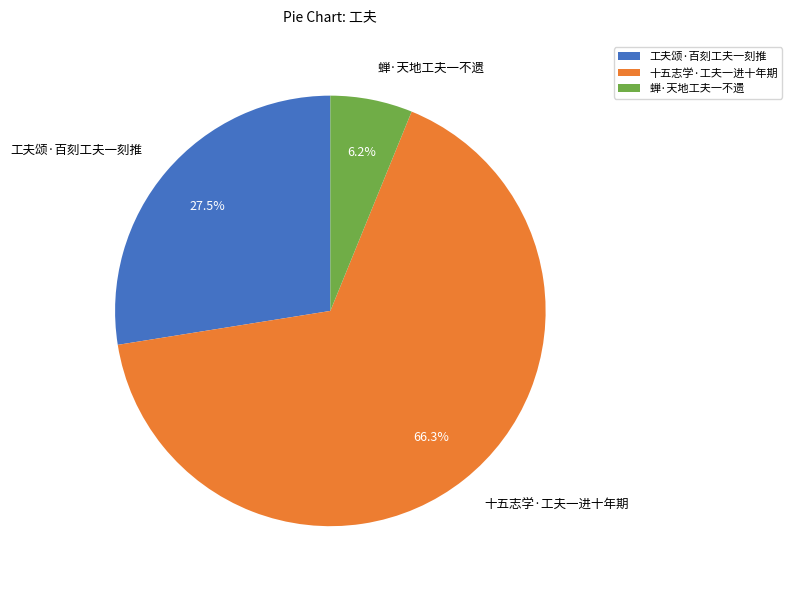

To the nearest percent, what portion does 十五志学·工夫一进十年期 represent?

66%